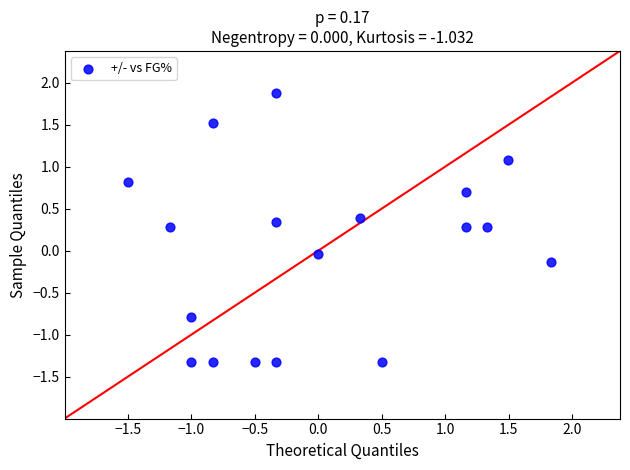

What is the range of X values (max minus min)?

3.3